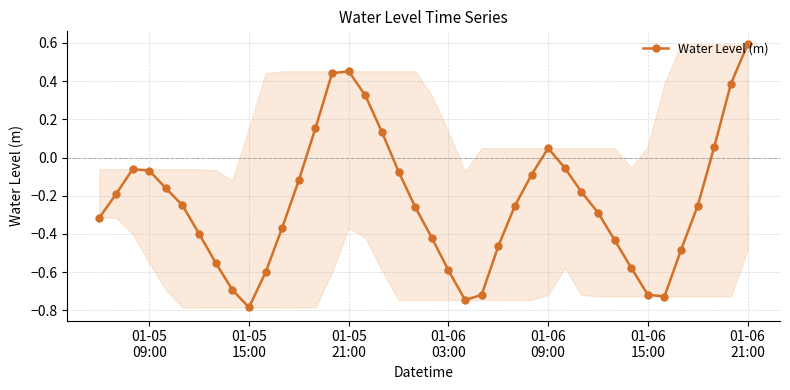

How many points are lower than both their immediate neighbors (excluding endpoints)?

3